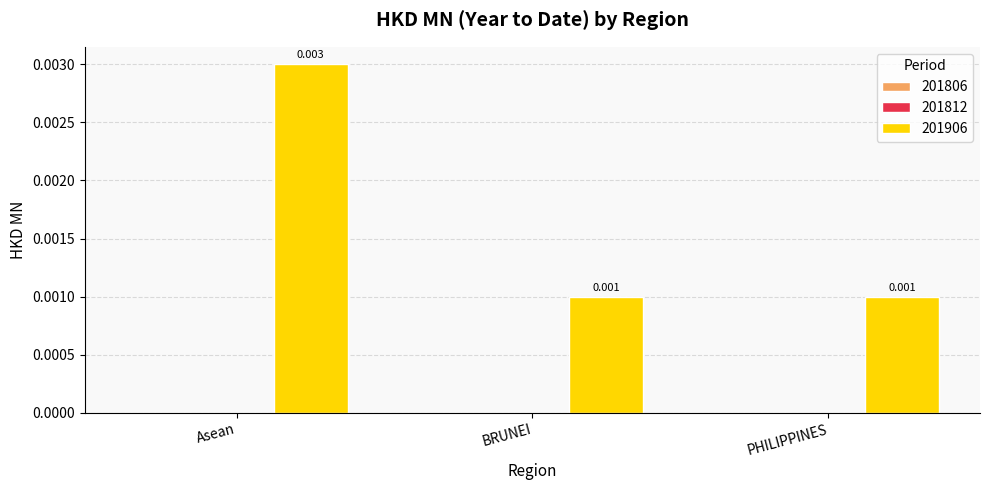

How many bars are there in total?

3